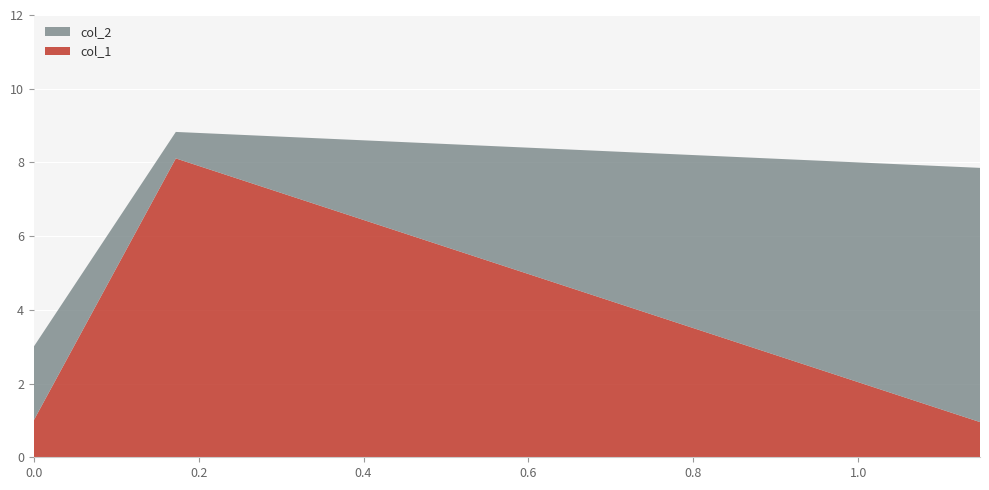

Reading left to right, extract all data points from this chart.

col_1: 0=1.0	0.17233009708737845=8.1	1.1476109215017065=1.0
col_2: 0=2.0	0.17233009708737845=0.7	1.1476109215017065=6.9